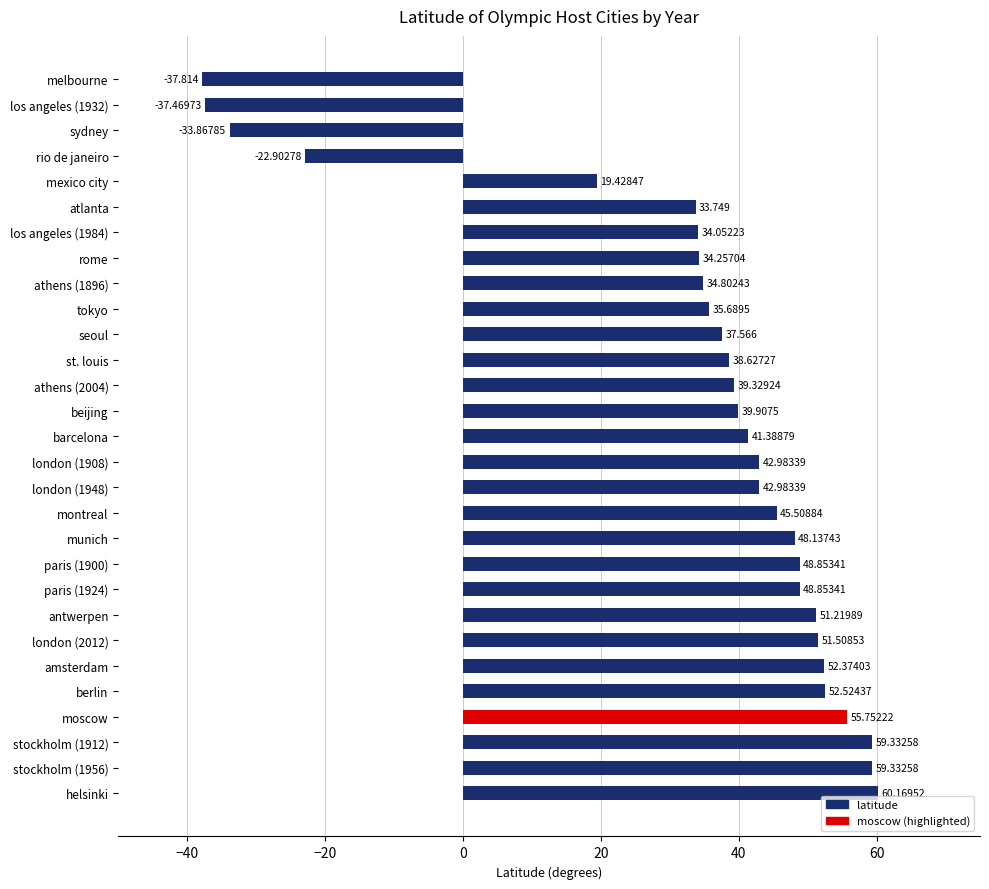

Which category has the highest value across all series?

helsinki